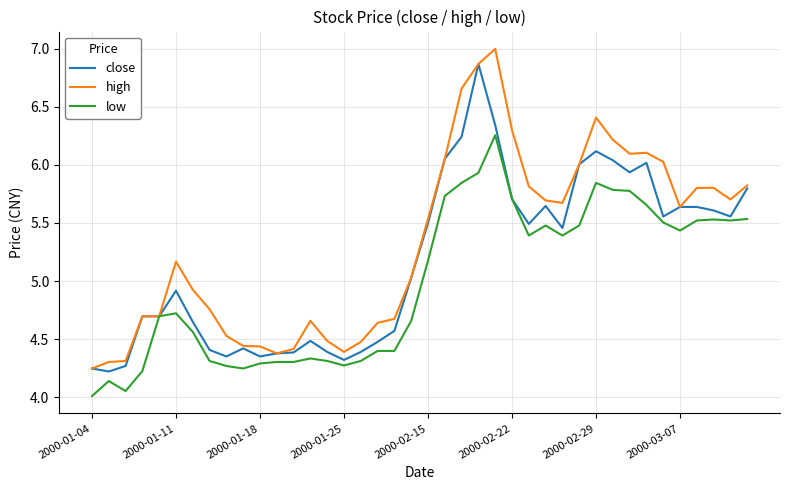

What is the average value of the low series?

5.0